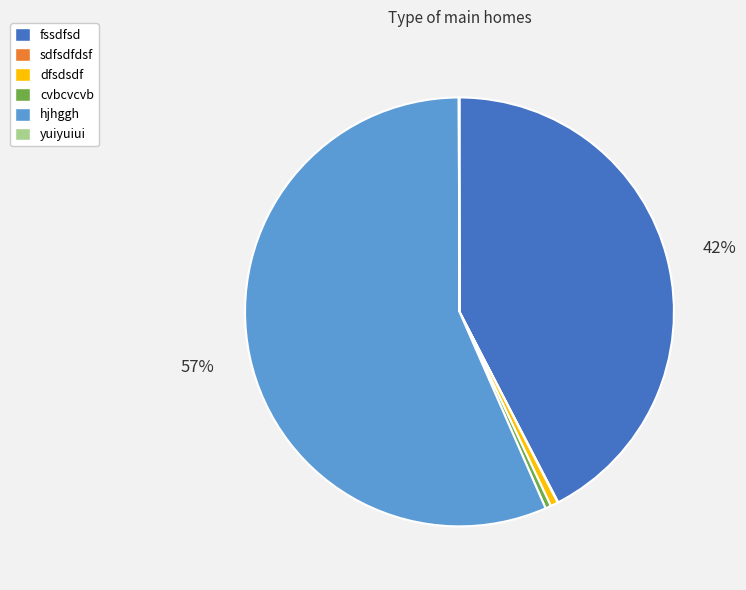

To the nearest percent, what is the average slice percentage?

17%